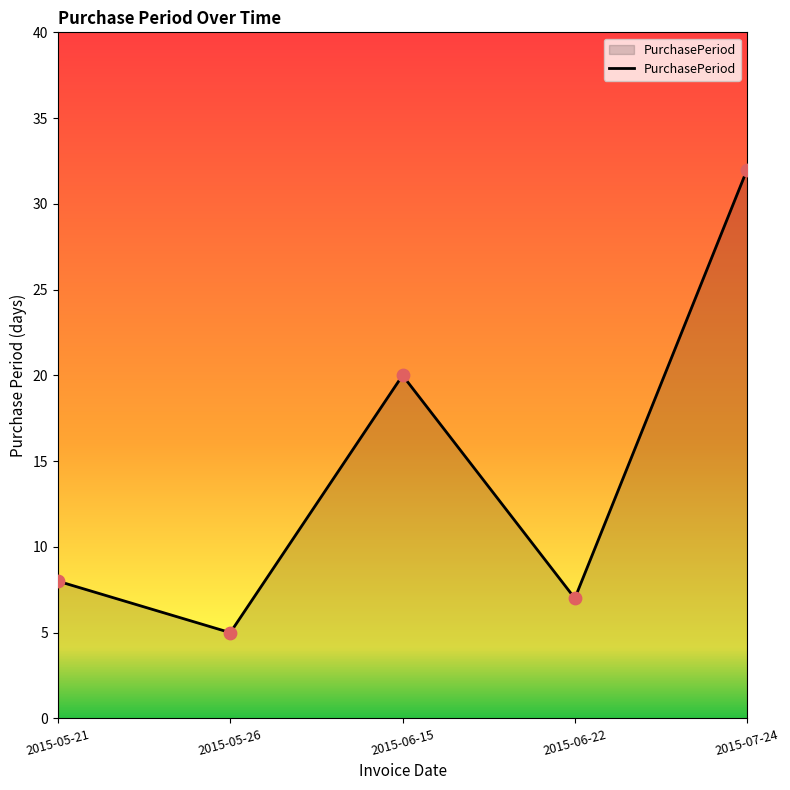

What is the ratio of the value at 2015-07-24 to the value at 2015-05-26?

6.4